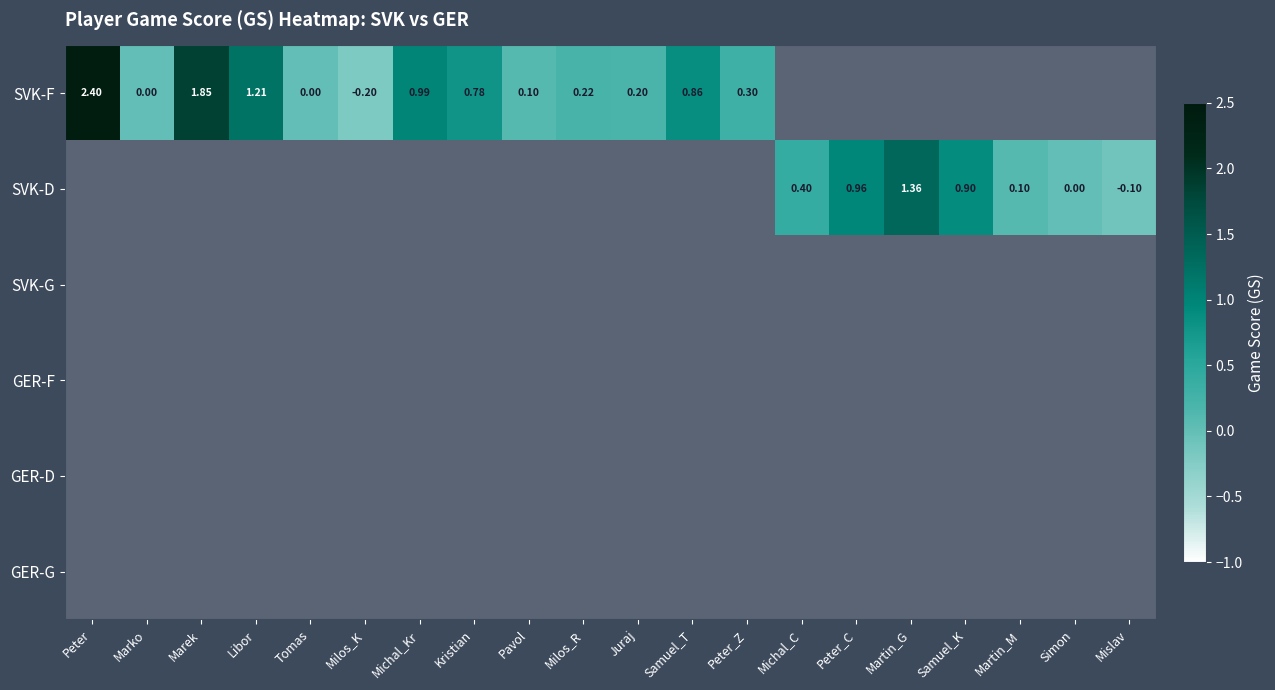

List the series in order of their peak value, highest first.

SVK-F, SVK-D, SVK-G, GER-F, GER-D, GER-G